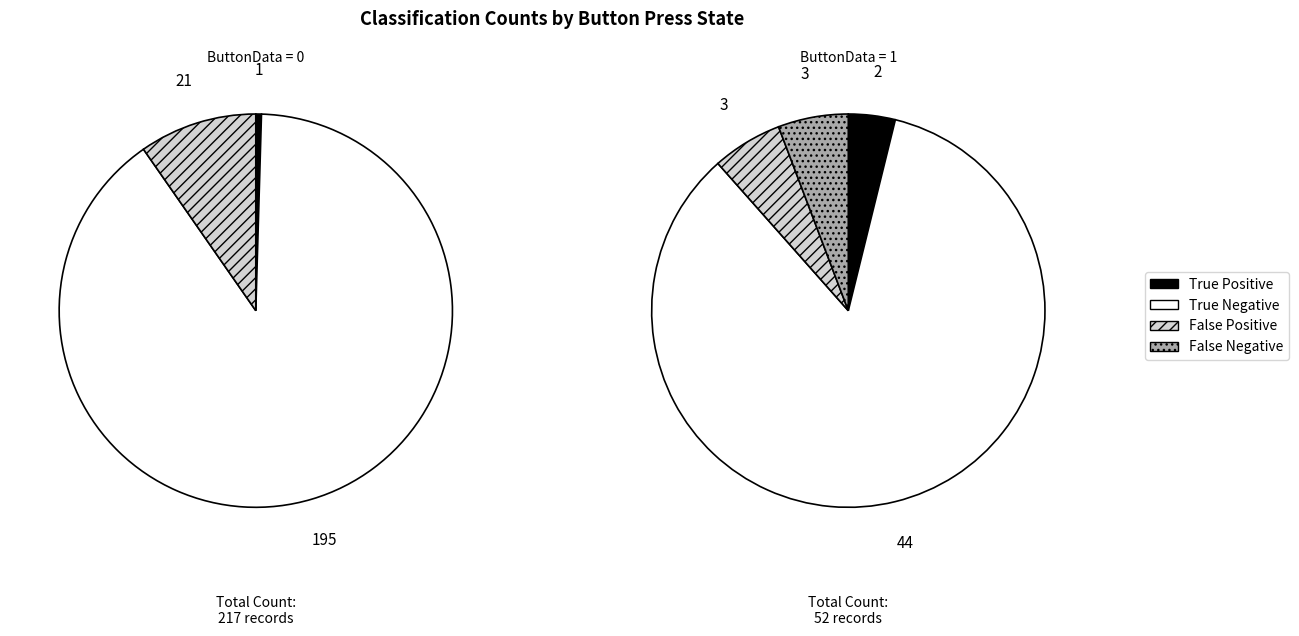

Is it true that TrueNegativeCount is 78% of the pie?

False